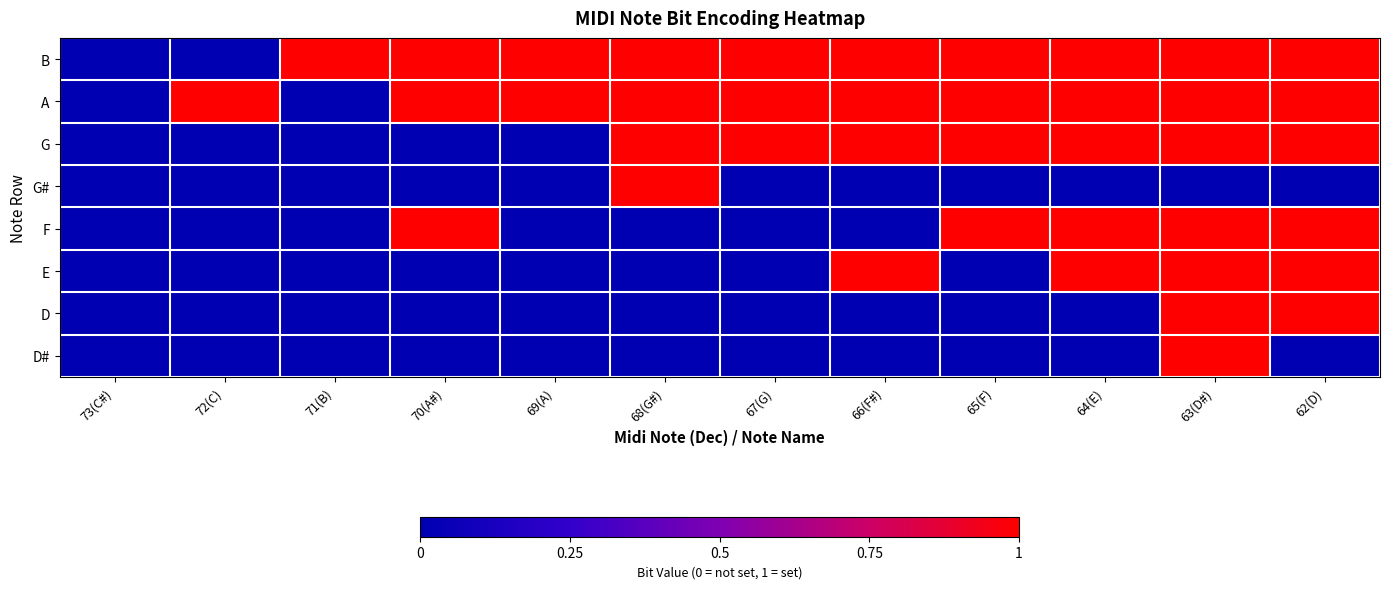

Which has a higher value, 63(D#) or 68(G#)?

63(D#)